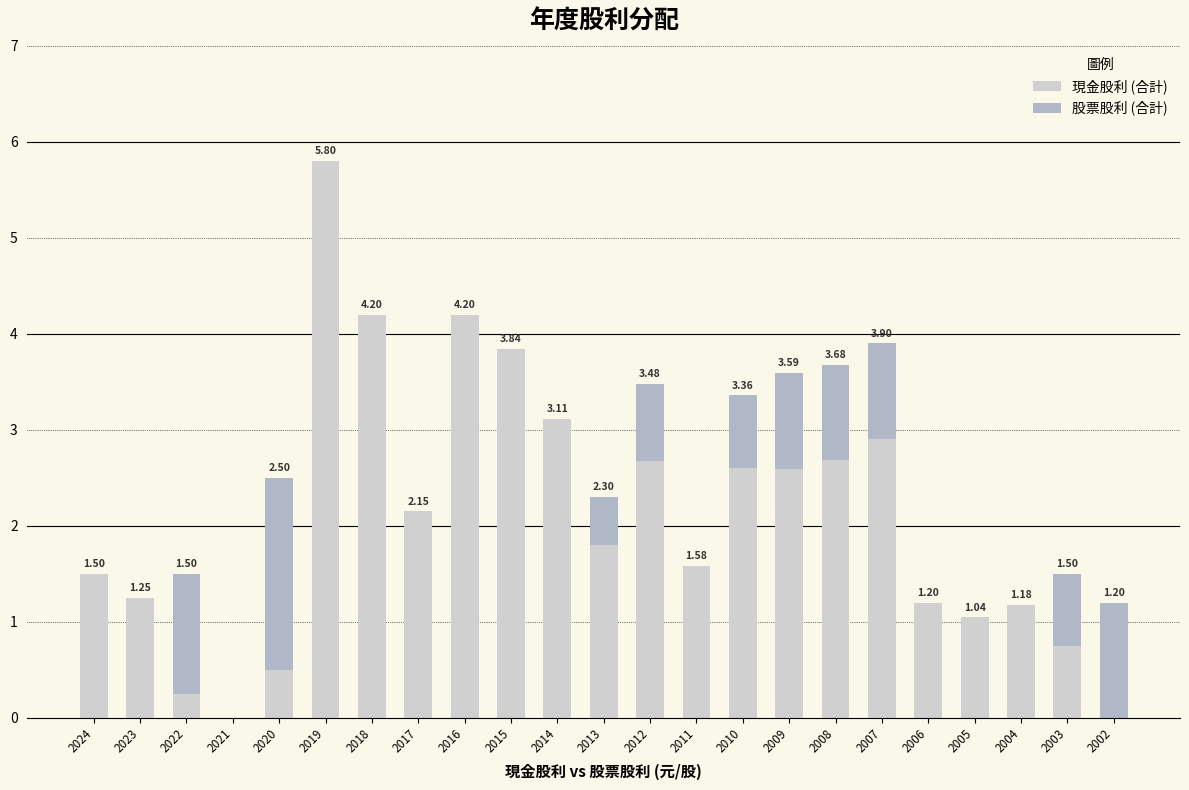

What is the sum of the 現金股利 (合計) values at 2011 and 2004?

2.8